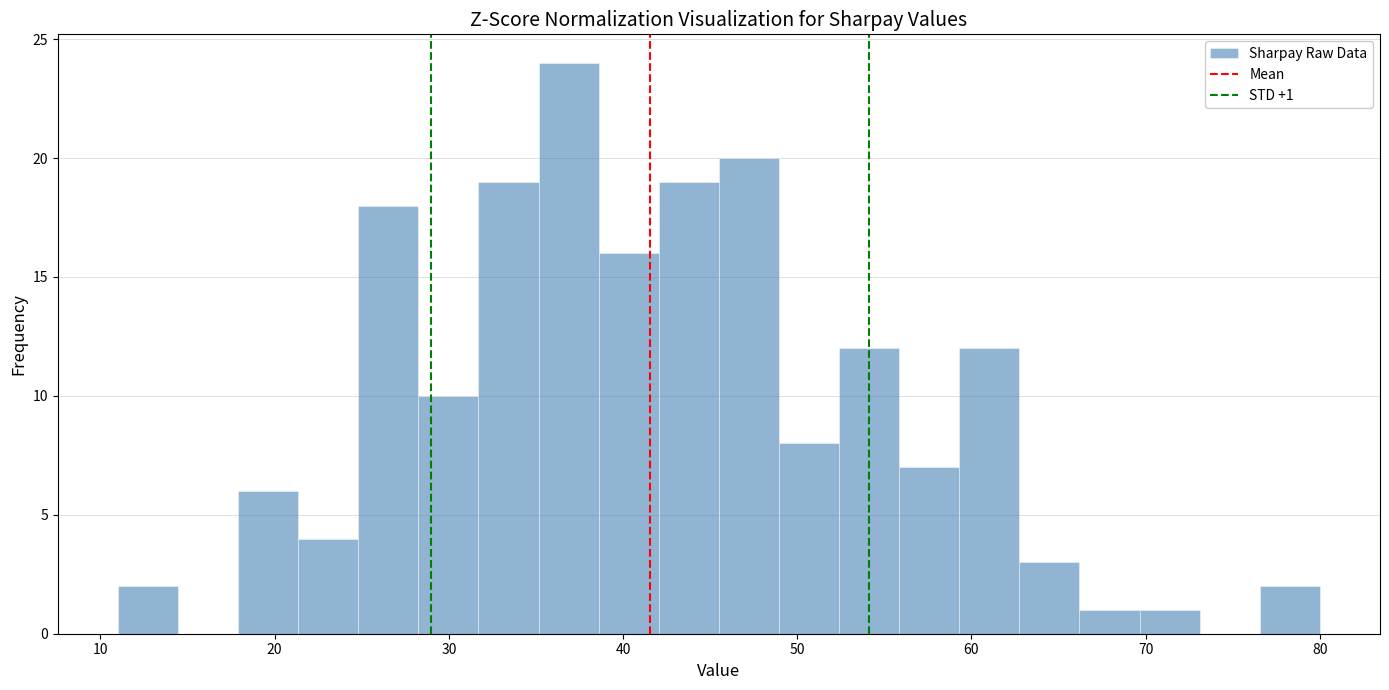

Read against the x-axis, roughly where is the centre of the tallest bar?

37